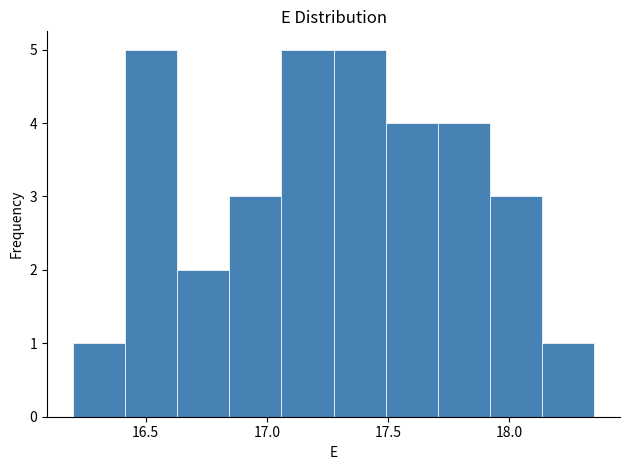

What is the height of the bar covering 17.490 to 17.705 on the x-axis? Neither the bar edges nor the heights are printed on the chart, so give them approximately, as read against the axes.

4